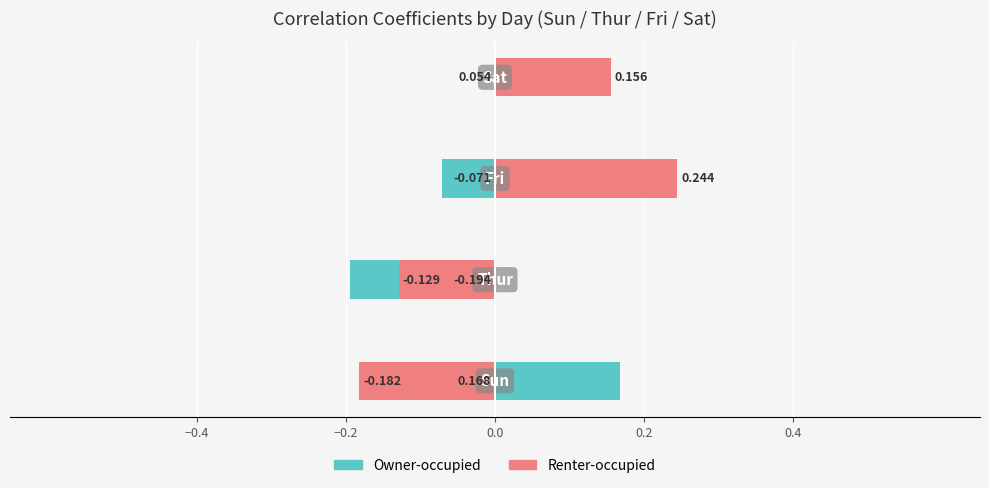

What position from the left is 0.2?

4